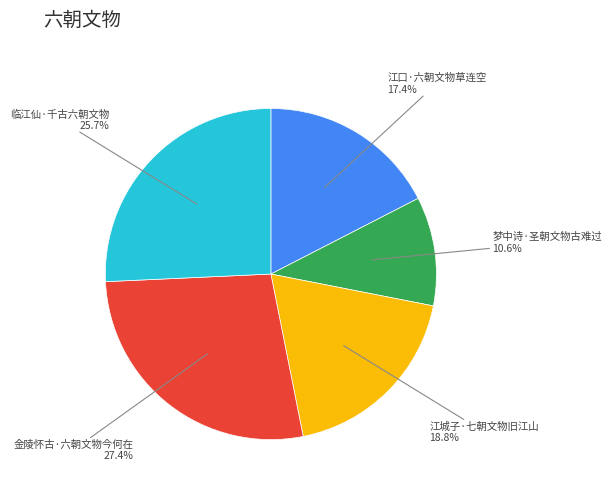

Is there any slice that represents more than half of the pie?

No